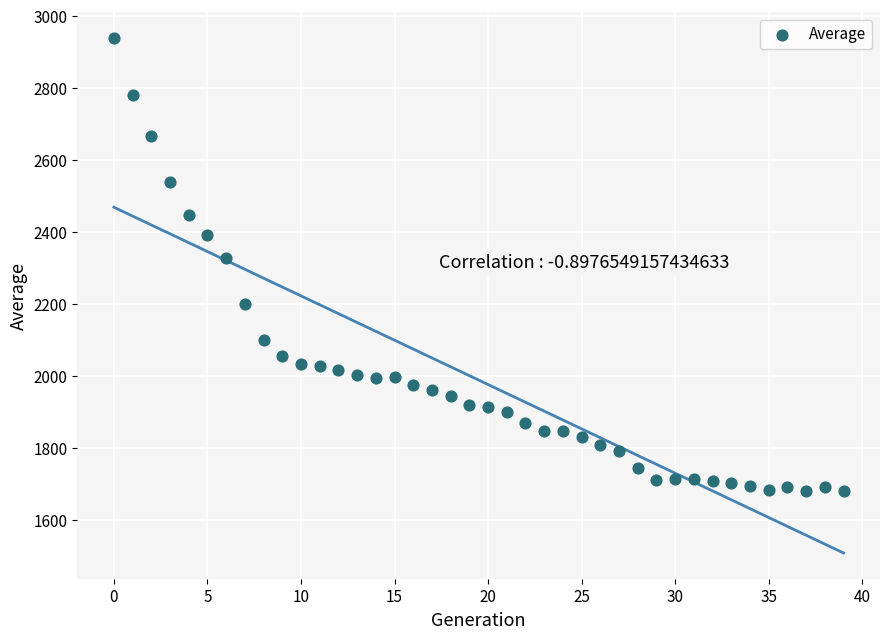

What is the range of Y values (max minus min)?

1258.5